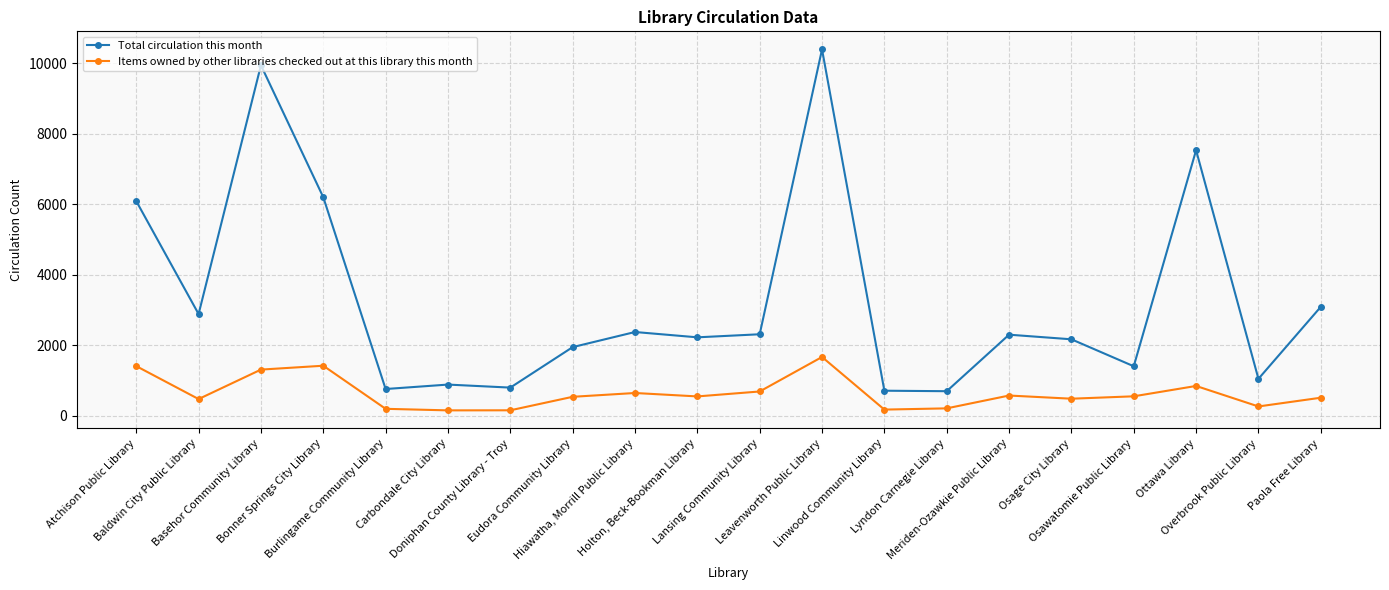

In Items owned by other libraries checked out at this library this month, how many points are higher than both neighbors (excluding endpoints)?

5